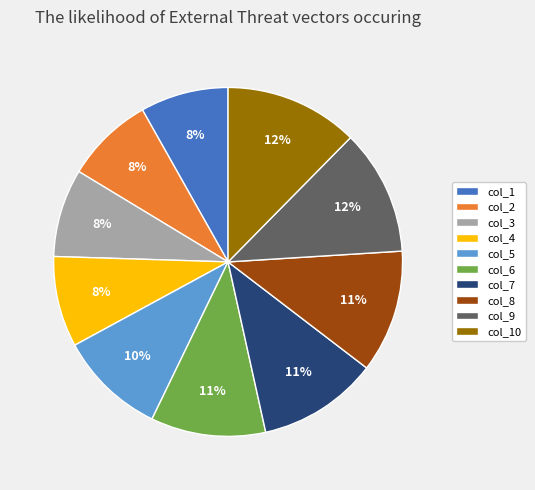

True or false: col_4 accounts for 8% of the total.

True